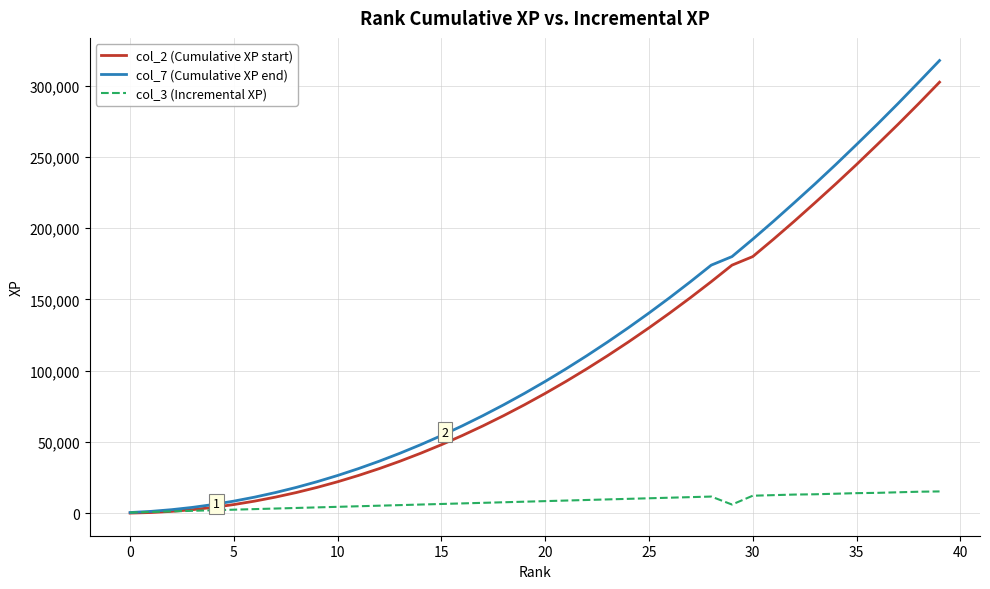

Rank the series by their maximum value, from lowest to highest.

col_3 (Incremental XP), col_2 (Cumulative XP start), col_7 (Cumulative XP end)